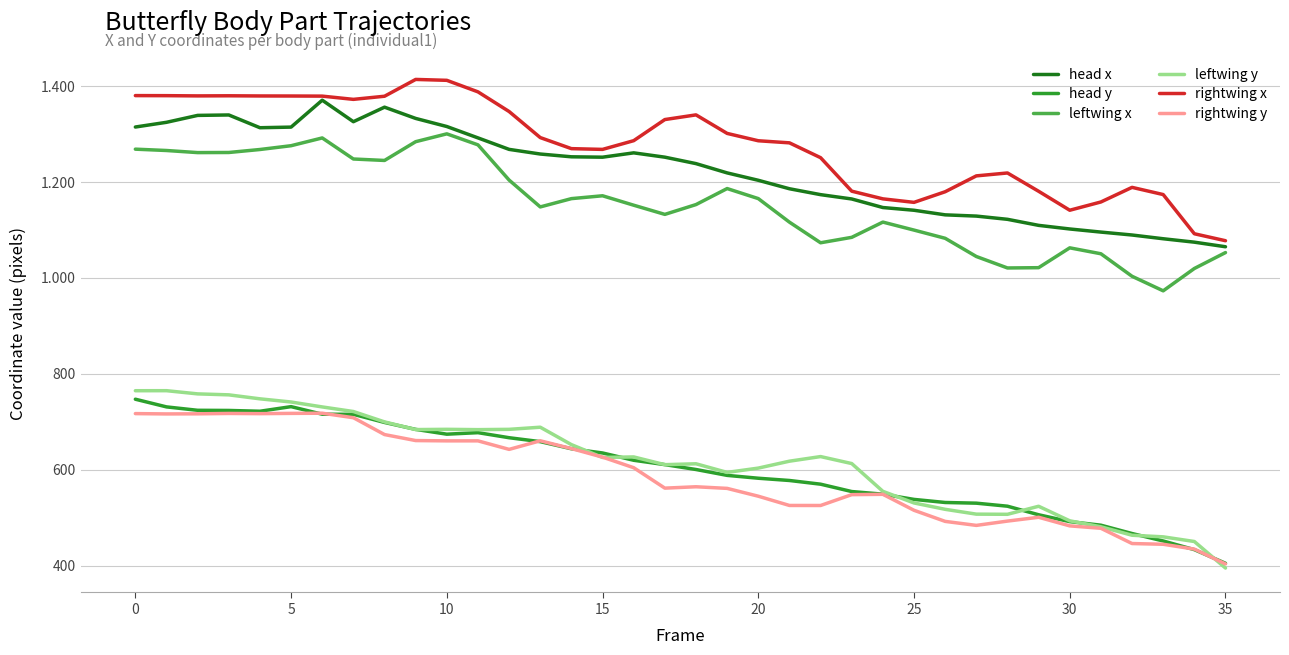

At how many categories does at least one series exceed 503?

36